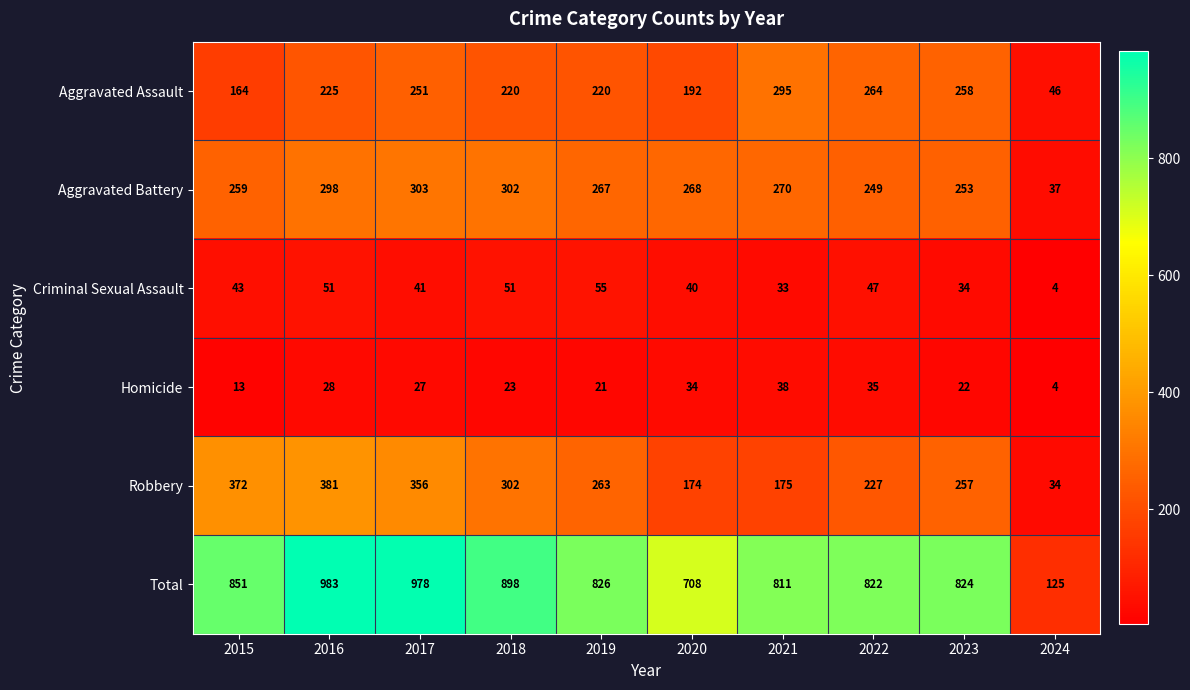

How many series are shown in this chart?

6